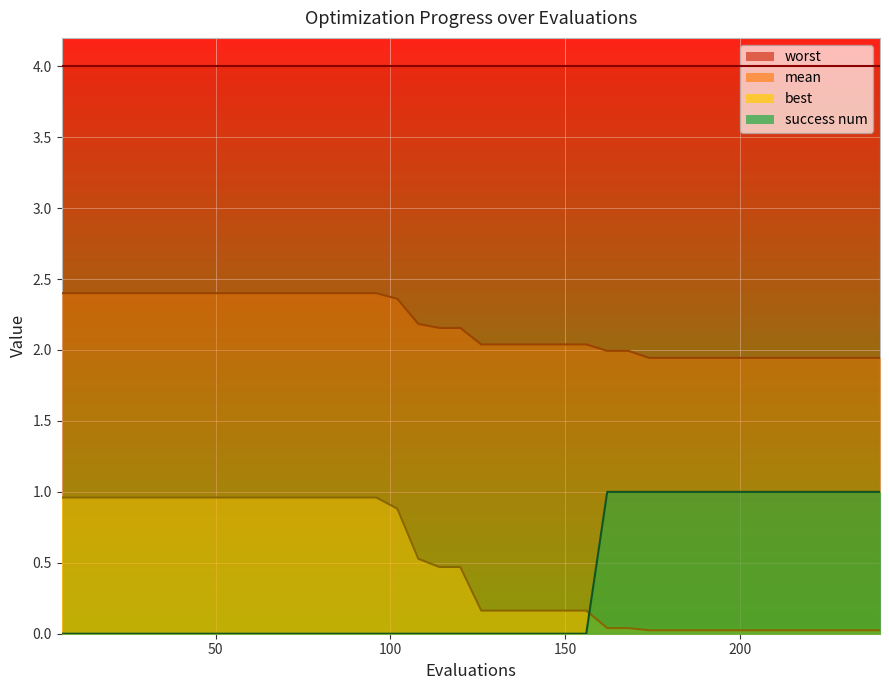

The value of best at 50 is 1.0. True or false?

True